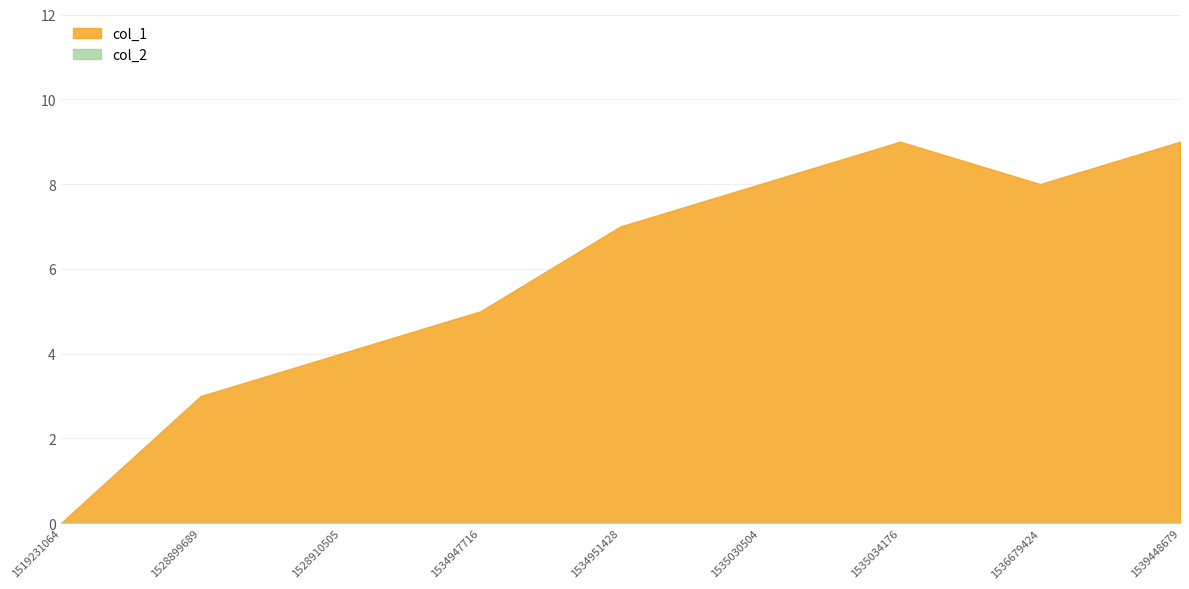

What are all the series names shown in the legend?

col_1, col_2